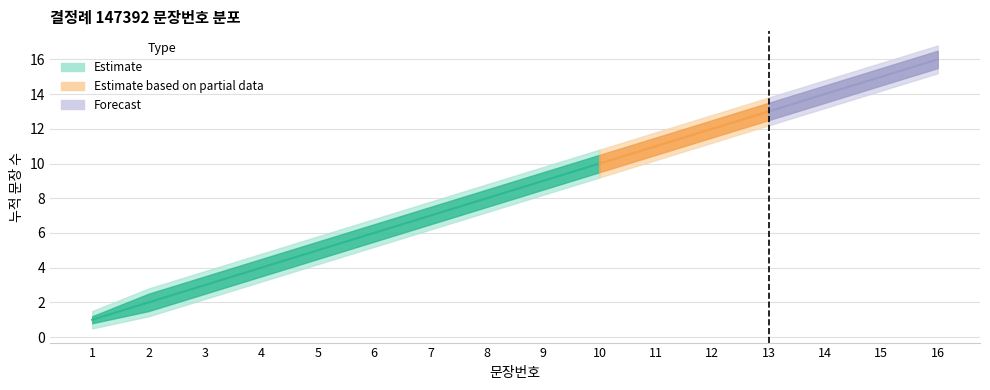

What is the approximate value at 15?

15